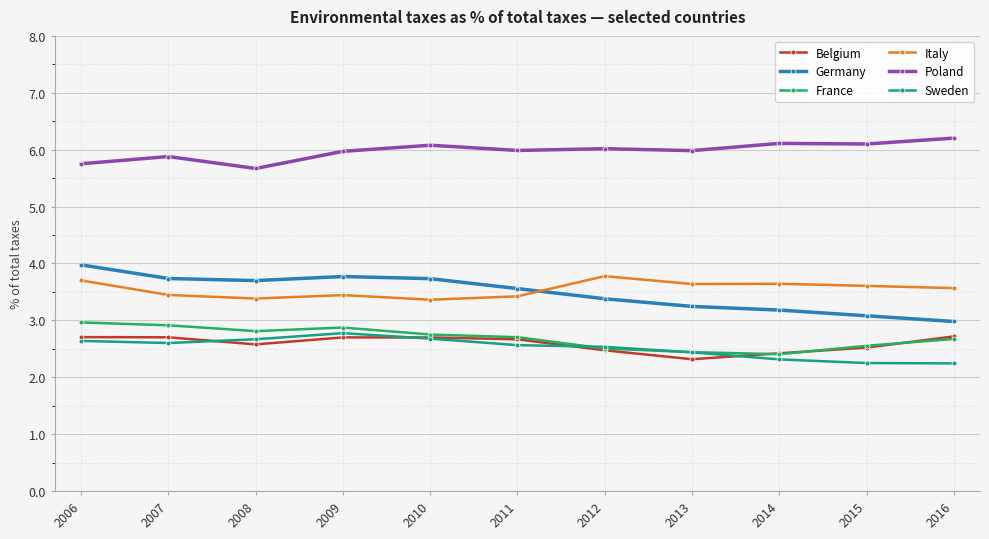

Which label corresponds to the largest value in the chart?

2016